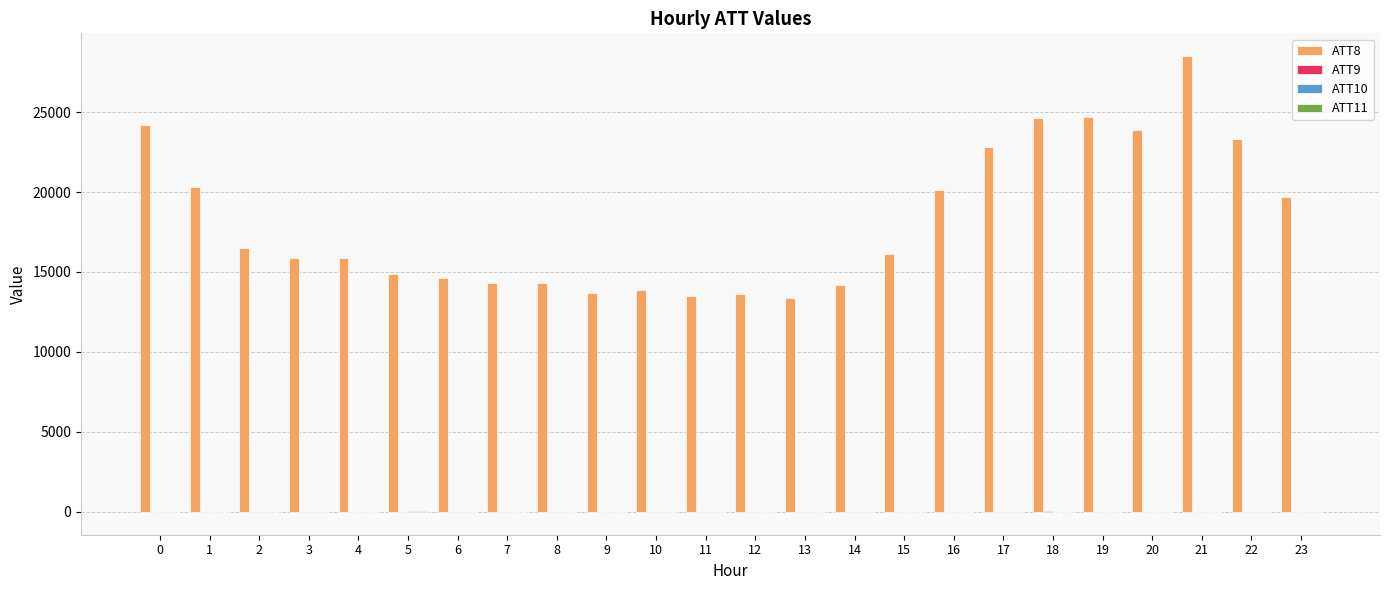

At which category is the sum across all series the highest?

21